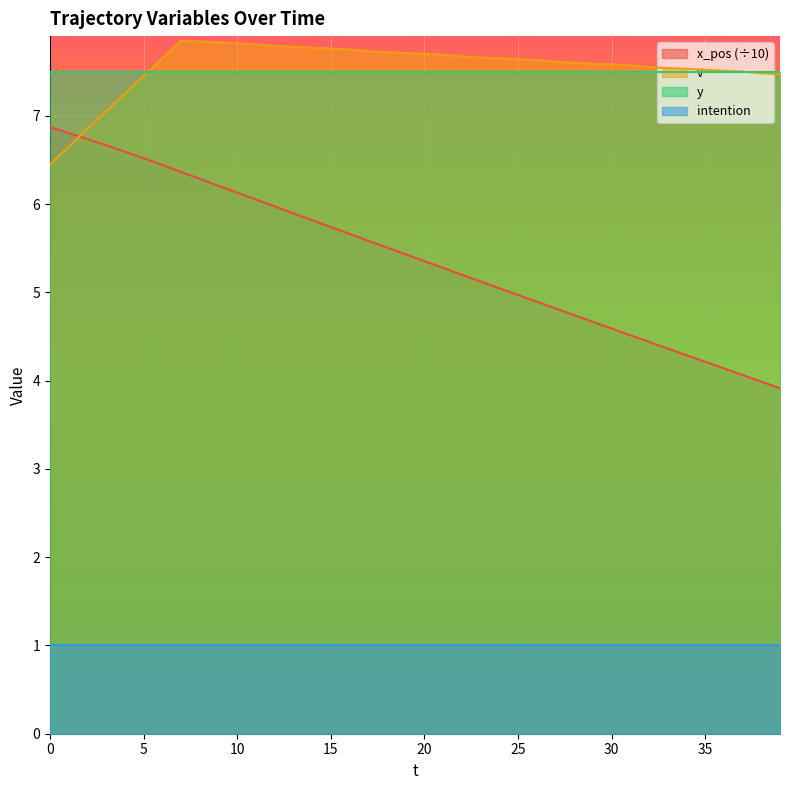

Between 19 and 33, which series saw the biggest shift?

x_pos